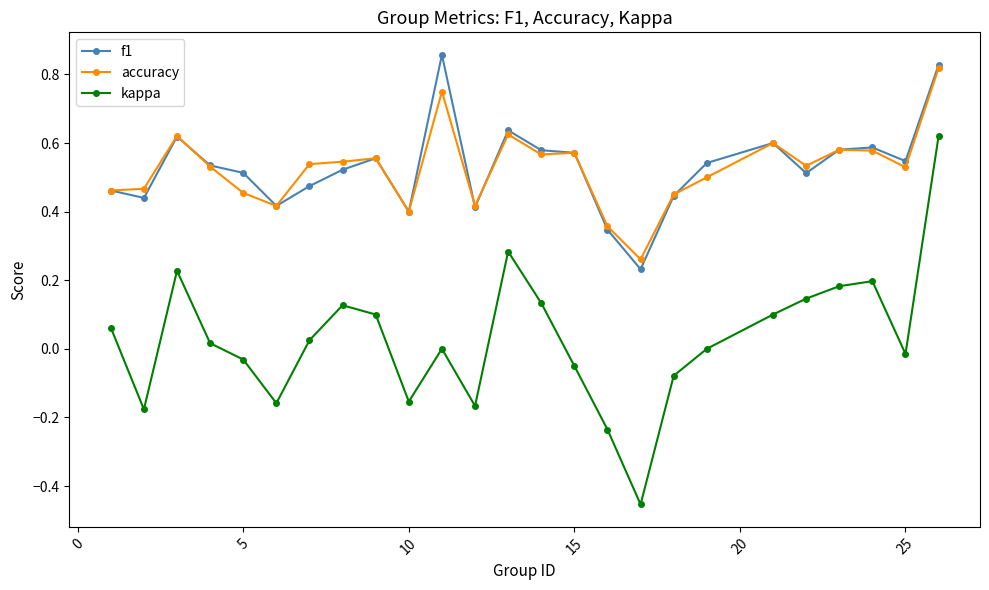

Which series has the largest range (max minus min)?

kappa